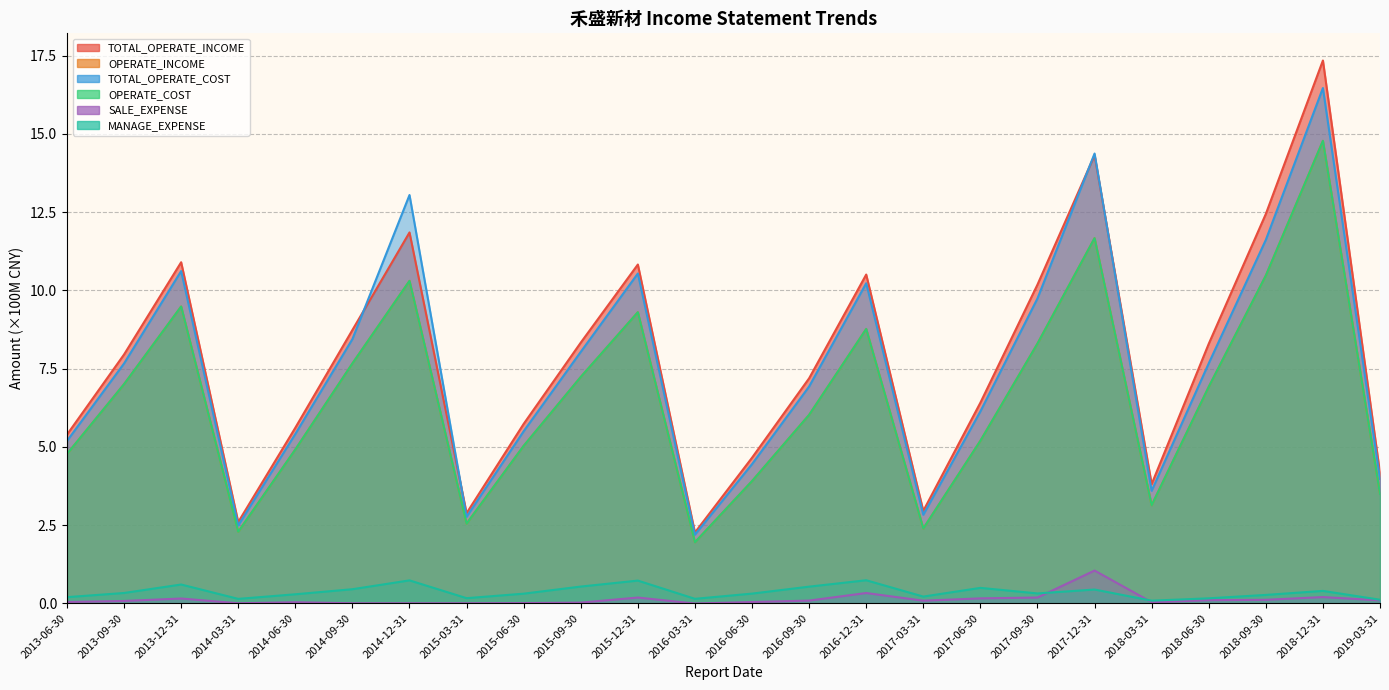

At which category does OPERATE_COST reach its first local peak?

2013-12-31